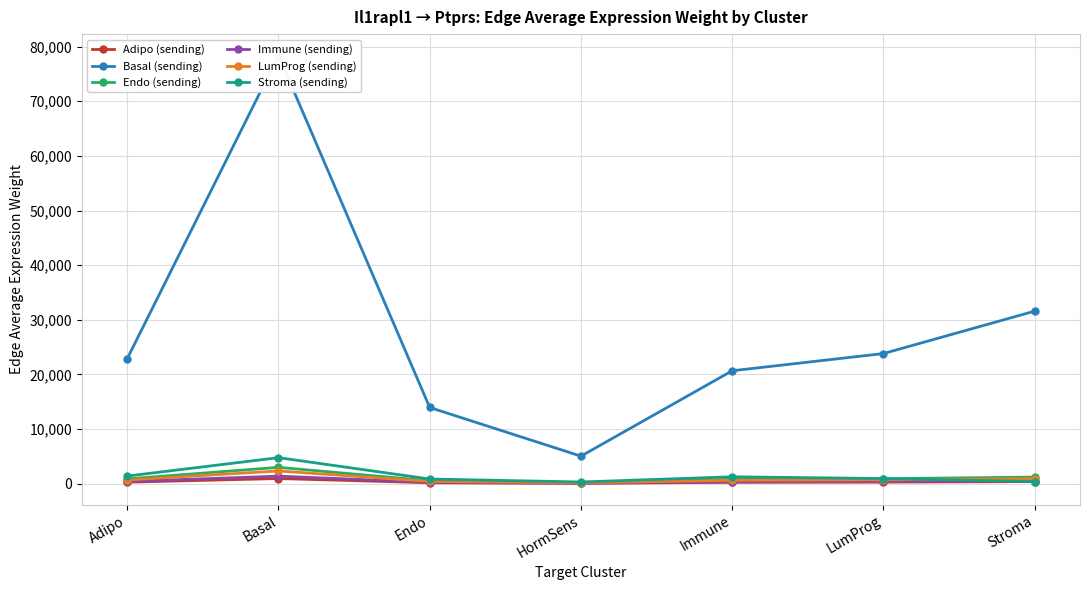

Which series has the largest range (max minus min)?

Basal (sending)